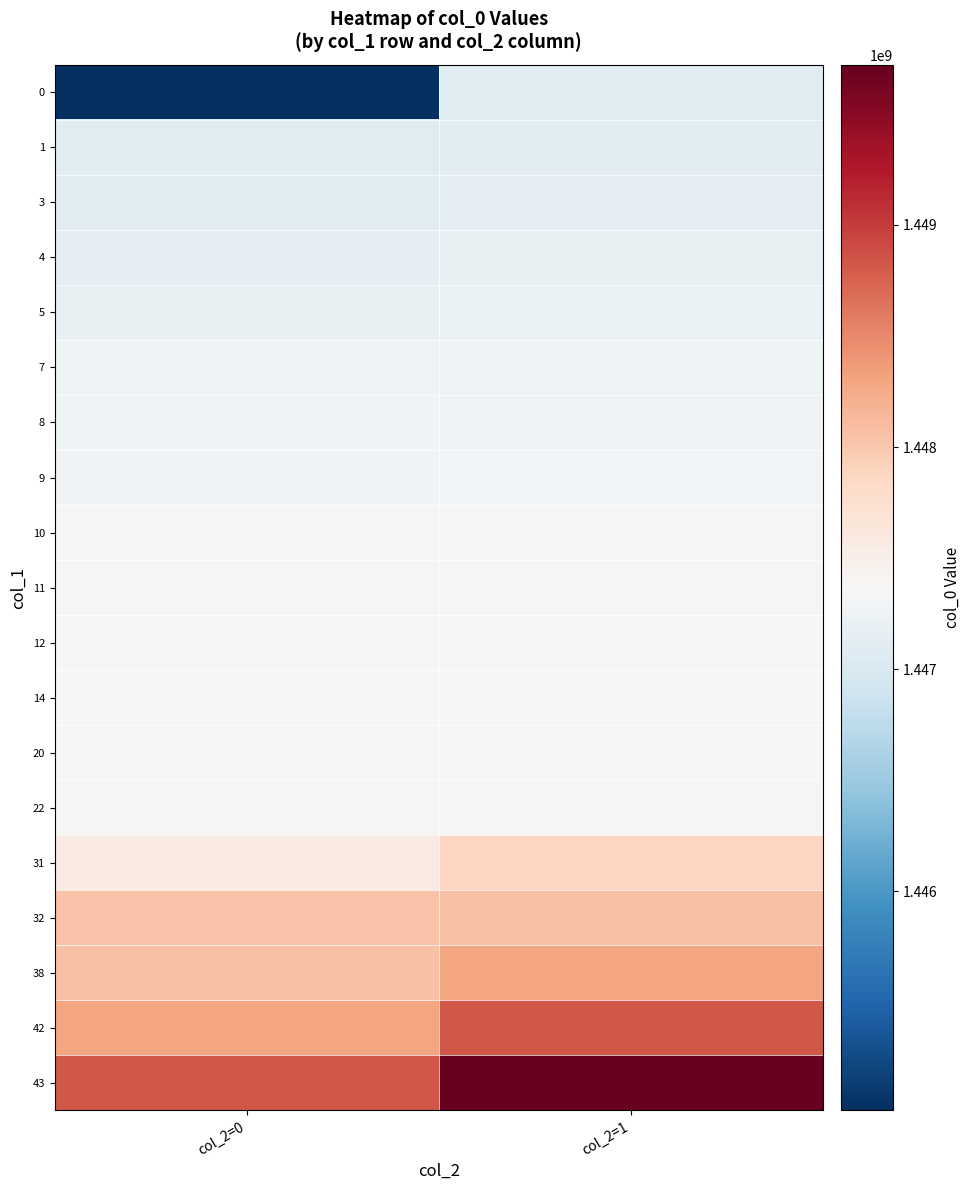

What is the minimum value shown in the chart?

1445014759